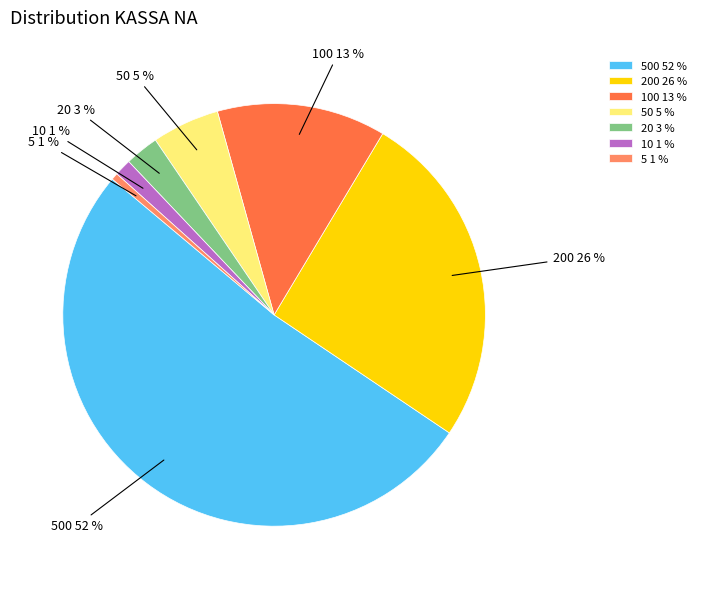

The 100 slice represents 8% of the pie. True or false?

False